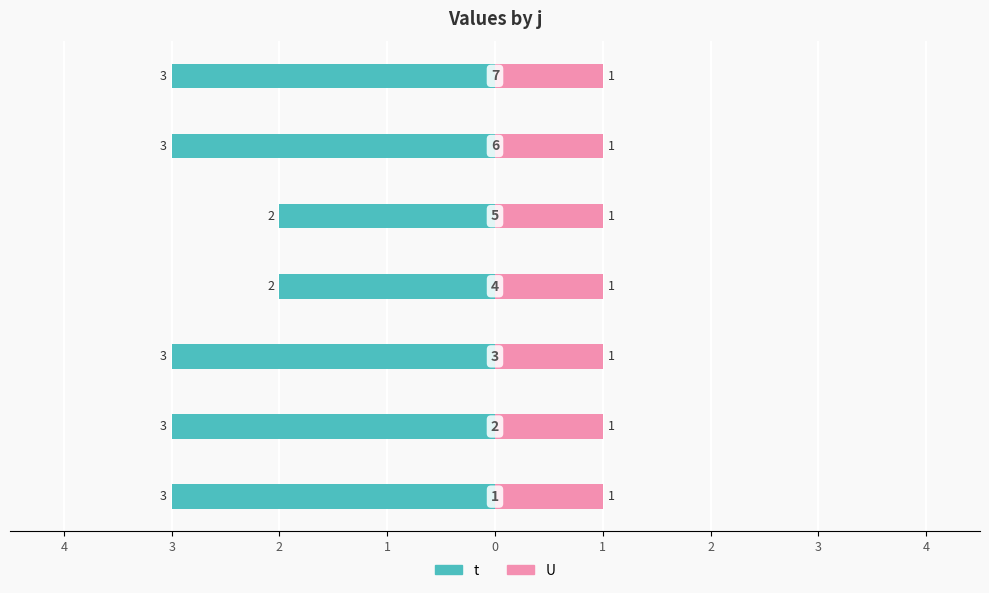

What is the label of the 5th bar from the right?

2